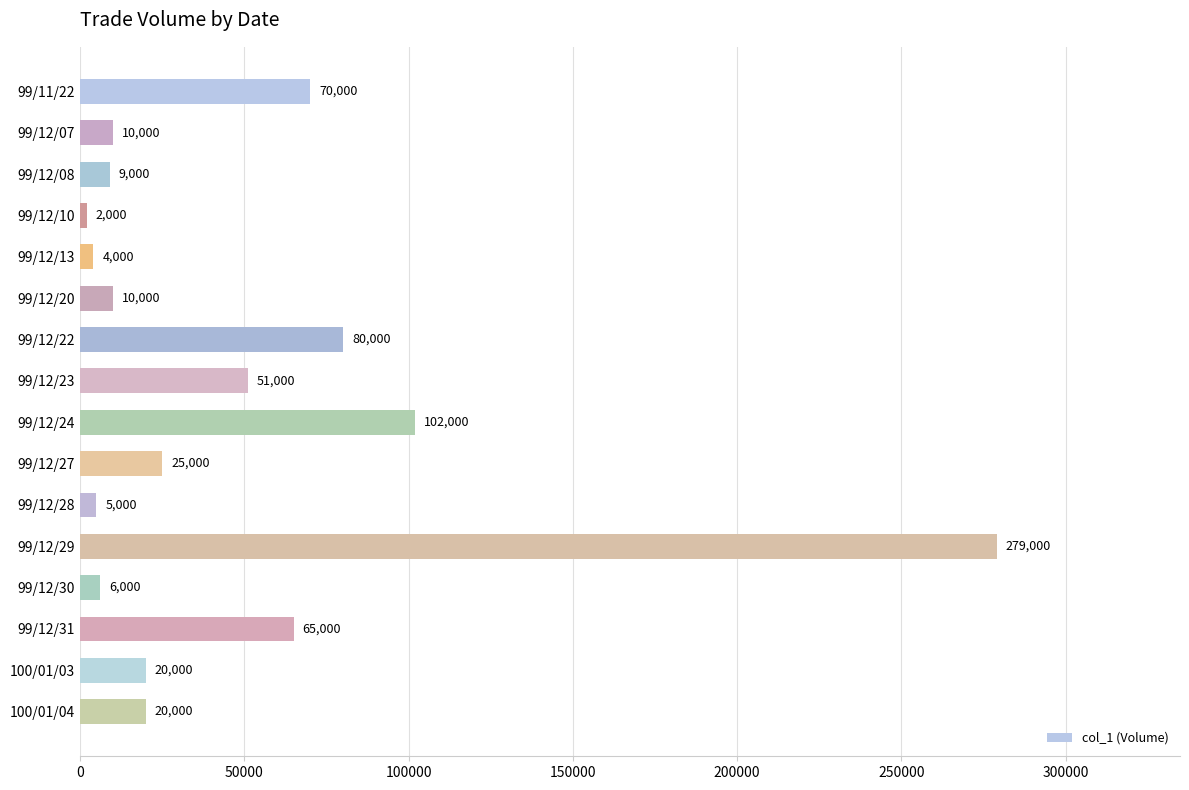

The chart shows a value of 25000 at 99/12/27. True or false?

True